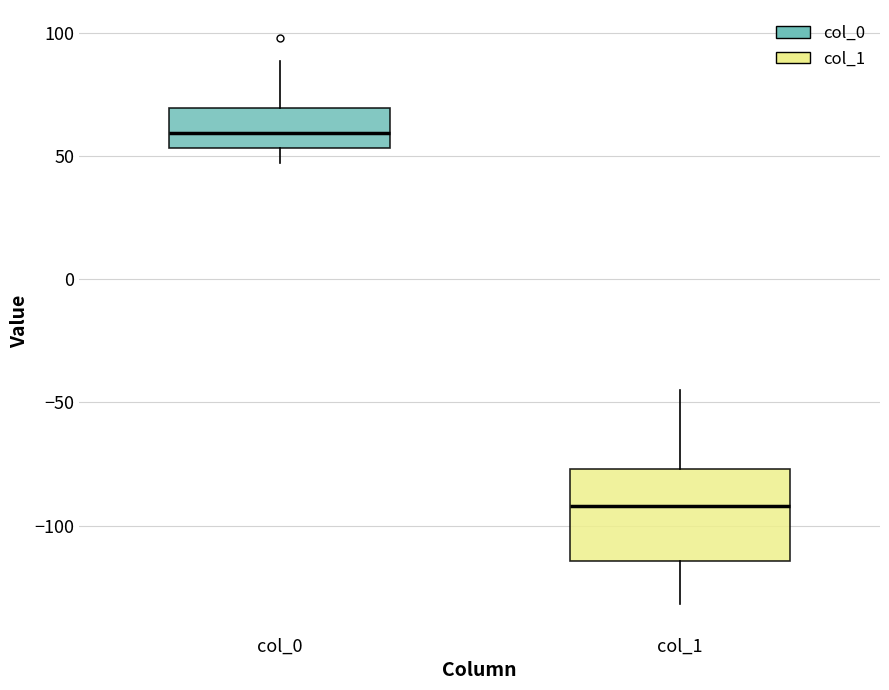

Reading left to right, transcribe this box plot: for each box, give where its median line is, the range the box spans, and where its two whiskers end, as read against the y-axis. The values are not printed on the chart, so give them approximately, as read against the axis.

col_0: median 60, box 55 to 70, whiskers 45 to 90
col_1: median -90, box -115 to -75, whiskers -130 to -45